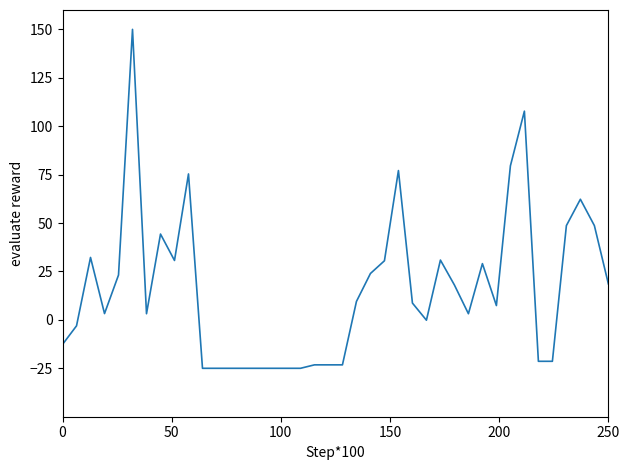

What is the smallest value displayed?

-25.0